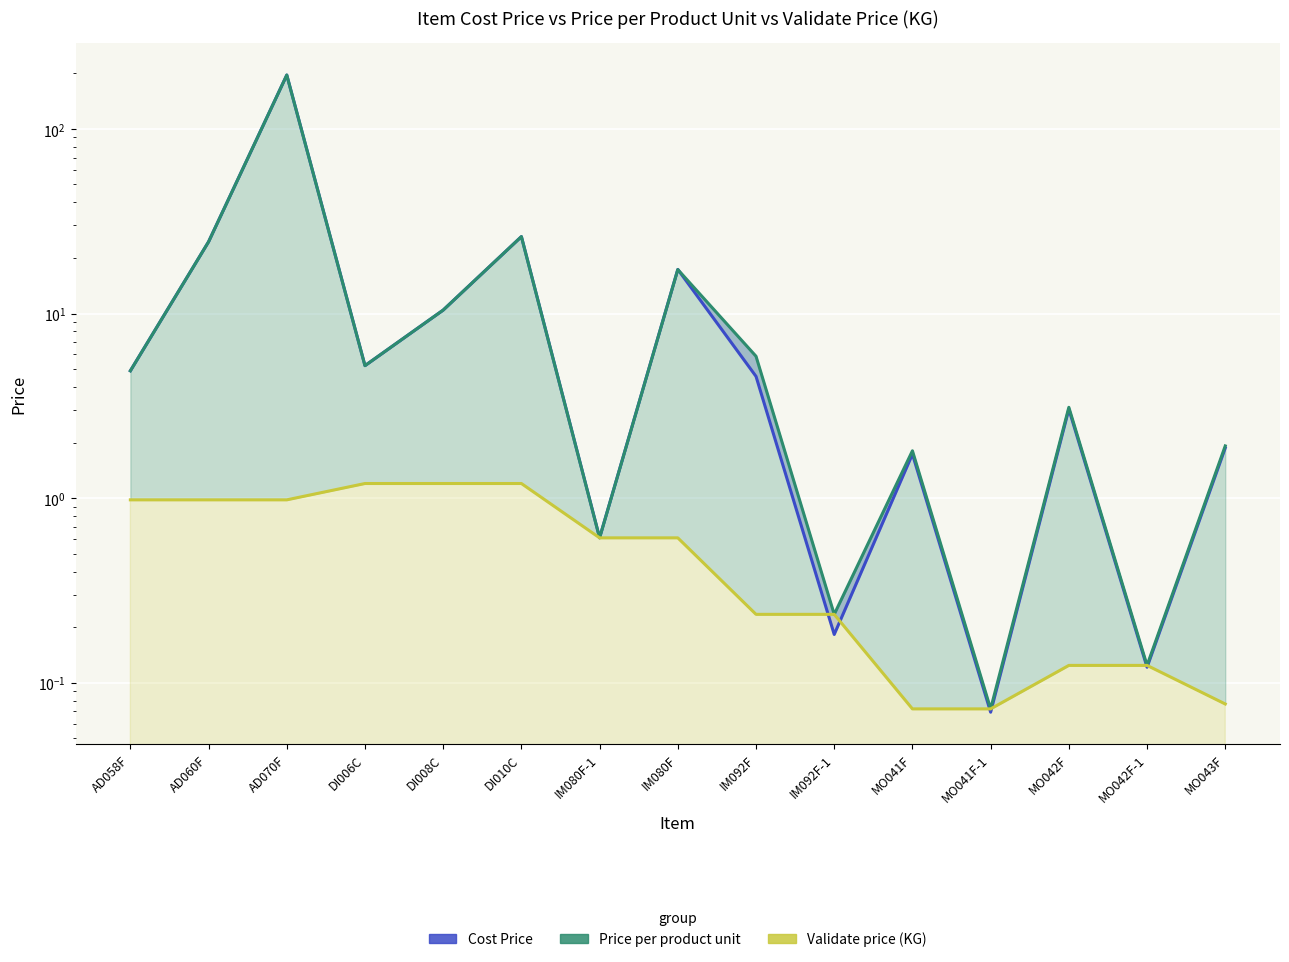

Reading left to right, transcribe all the data shown in this chart.

Cost Price: 4.9	24.5	195.8	5.2	10.4	26.1	0.6	17.3	4.6	0.2	1.7	0.1	3.0	0.1	1.9
Price per product unit: 4.9	24.5	195.8	5.2	10.4	26.1	0.6	17.3	5.9	0.2	1.8	0.1	3.1	0.1	1.9
Validate price (KG): 1.0	1.0	1.0	1.2	1.2	1.2	0.6	0.6	0.2	0.2	0.1	0.1	0.1	0.1	0.1